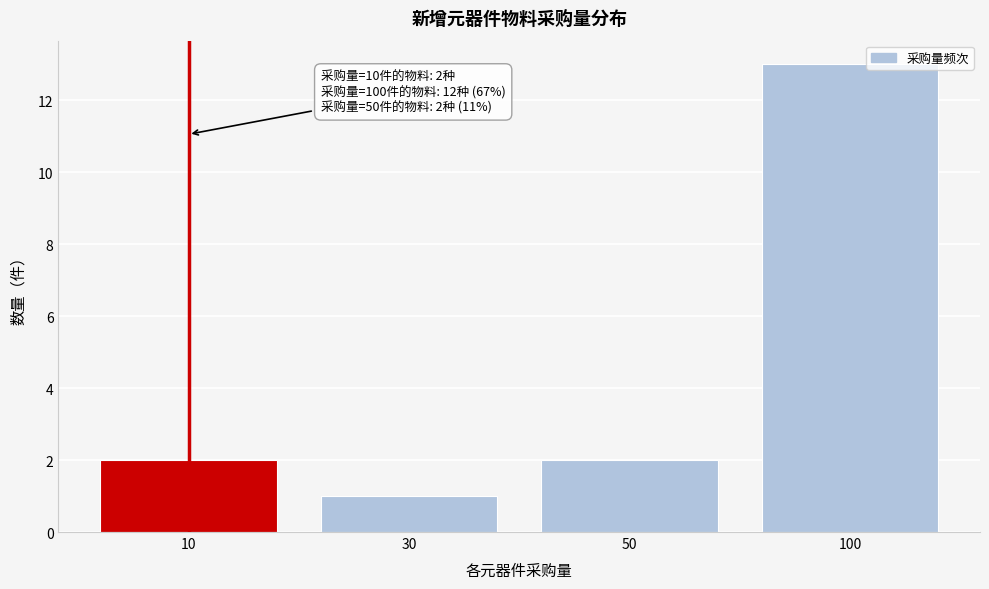

Reading right to left, transcribe all the data shown in this chart.

100=13	50=2	30=1	10=2